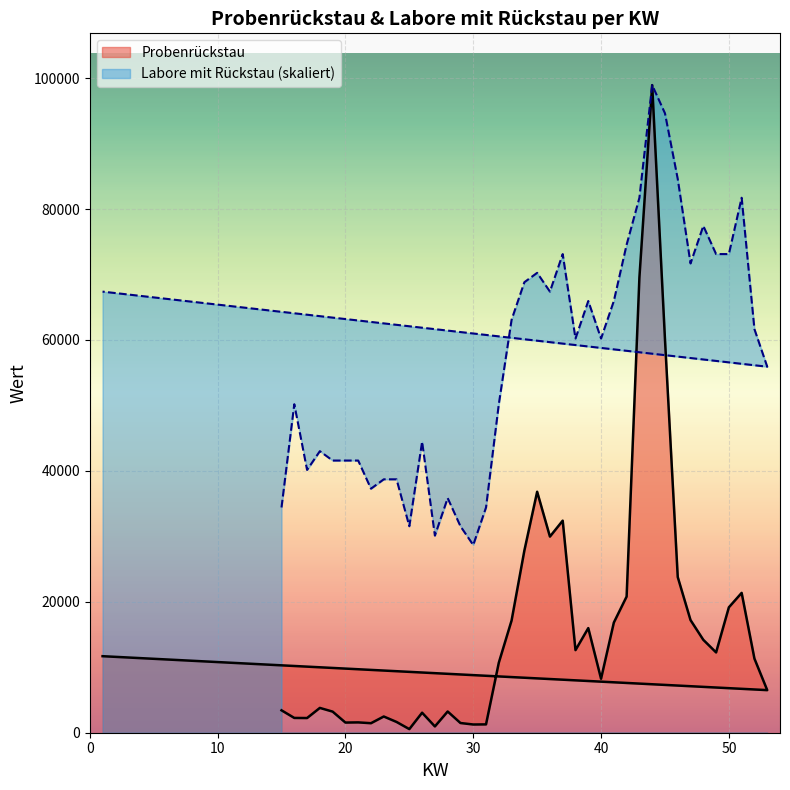

True or false: Probenrückstau and Labore mit Rückstau intersect in this chart.

False